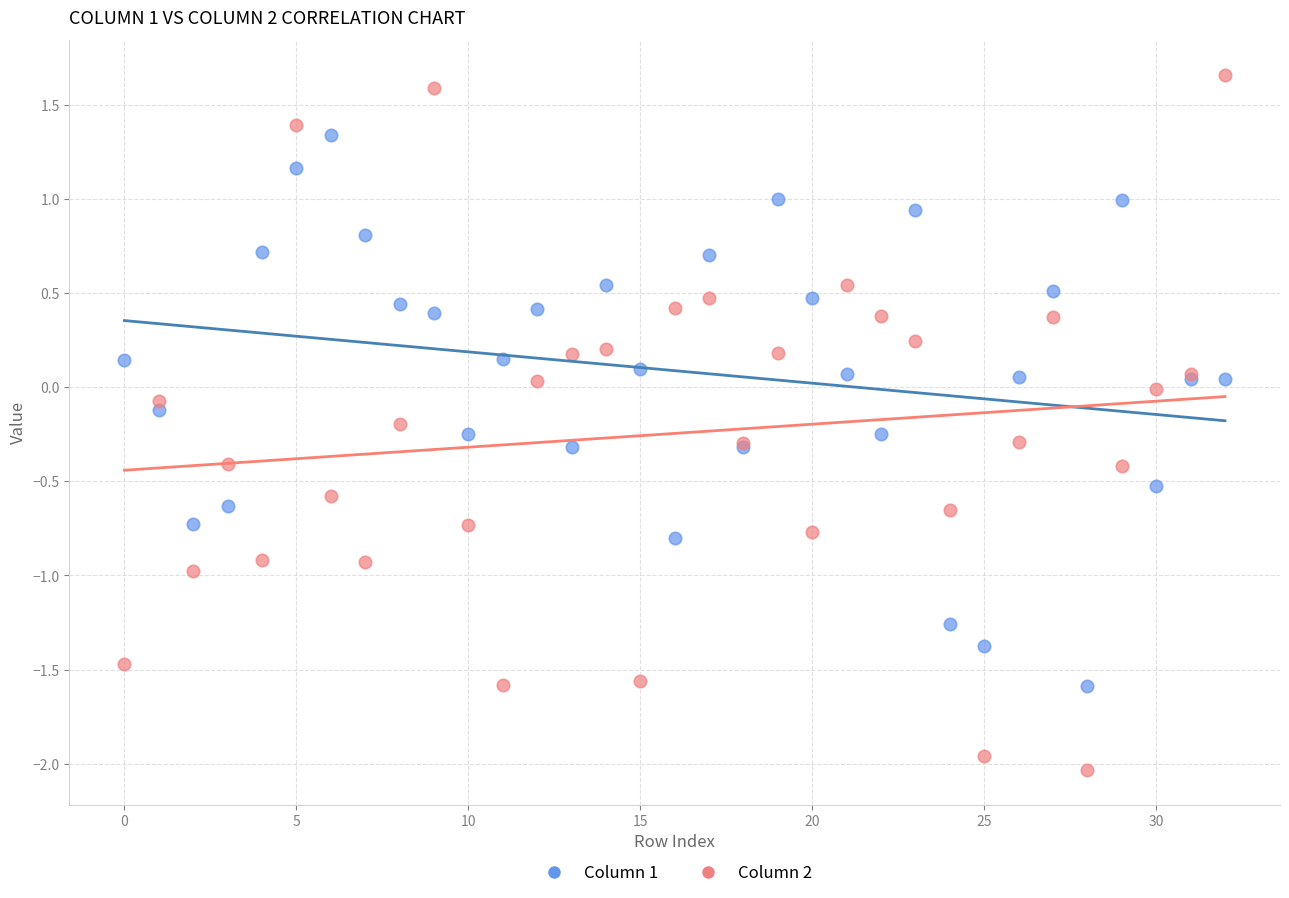

Which series has the largest Y range (max minus min)?

Column 2